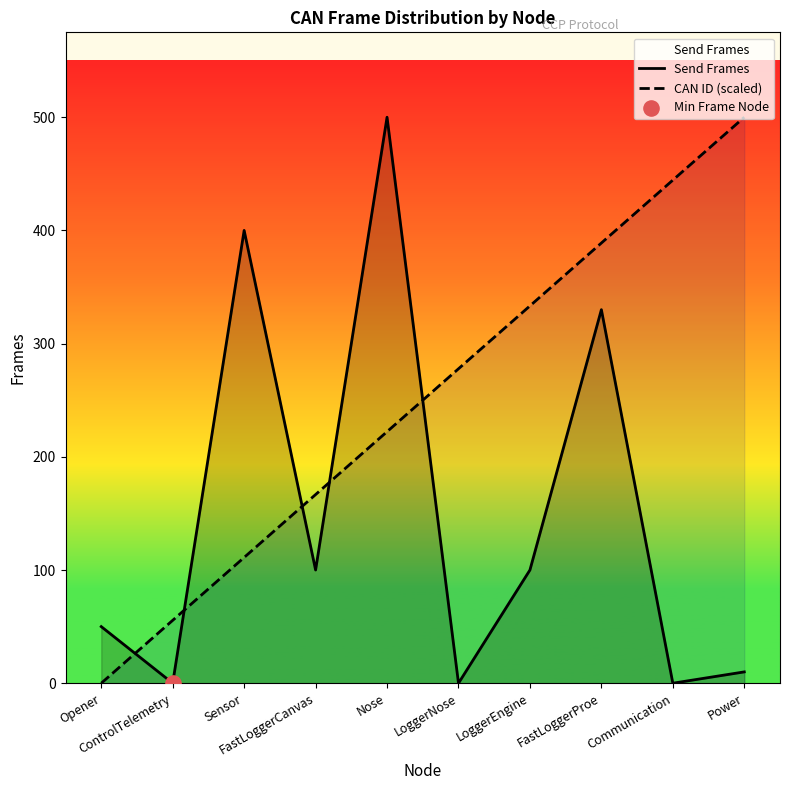

Is the value of Send Frames at LoggerNose greater than the value of CAN ID (scaled) at Nose?

No